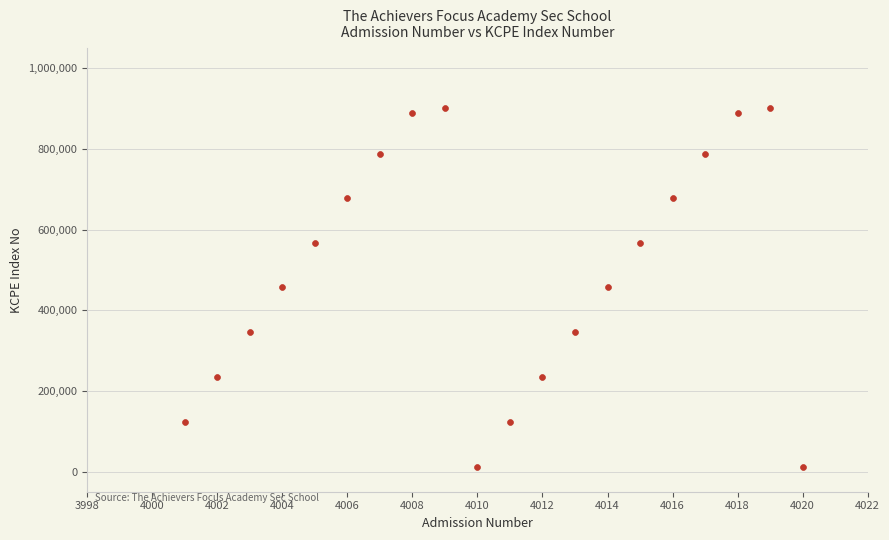

What is the range of Y values (max minus min)?

888889